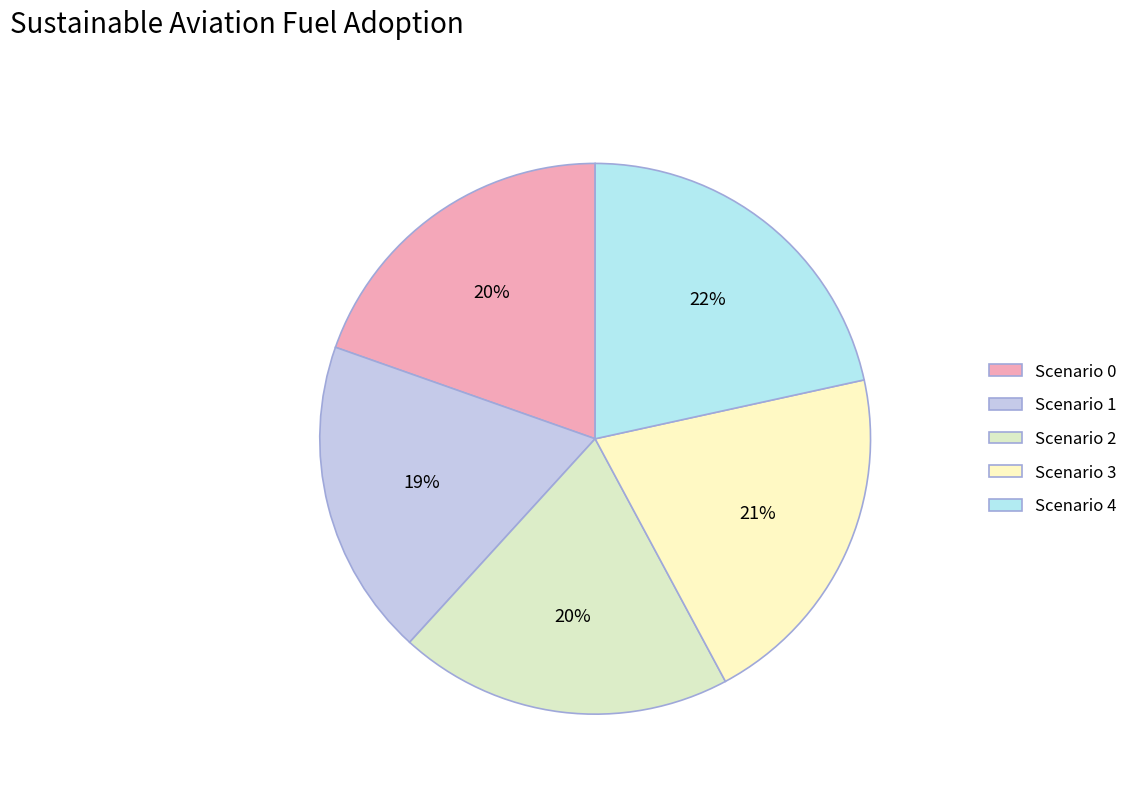

Combined, do Scenario 4 and Scenario 2 account for over 50%?

No